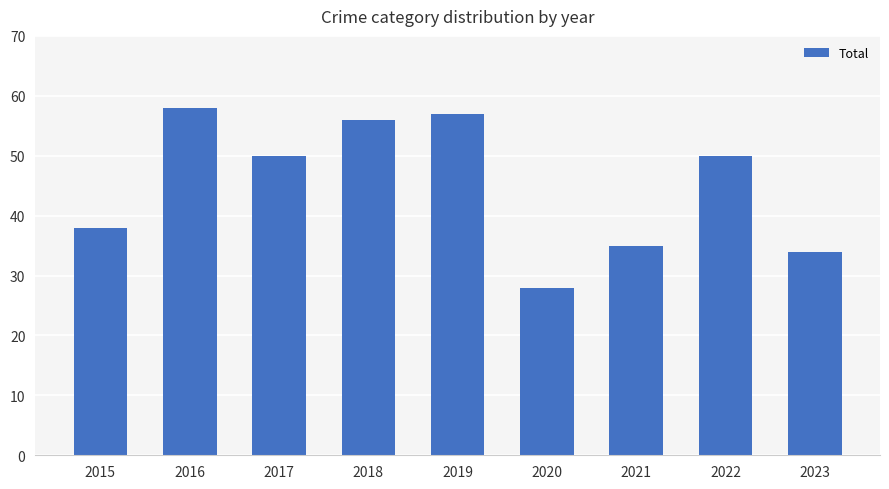

The chart shows a value of 37 at 2019. True or false?

False